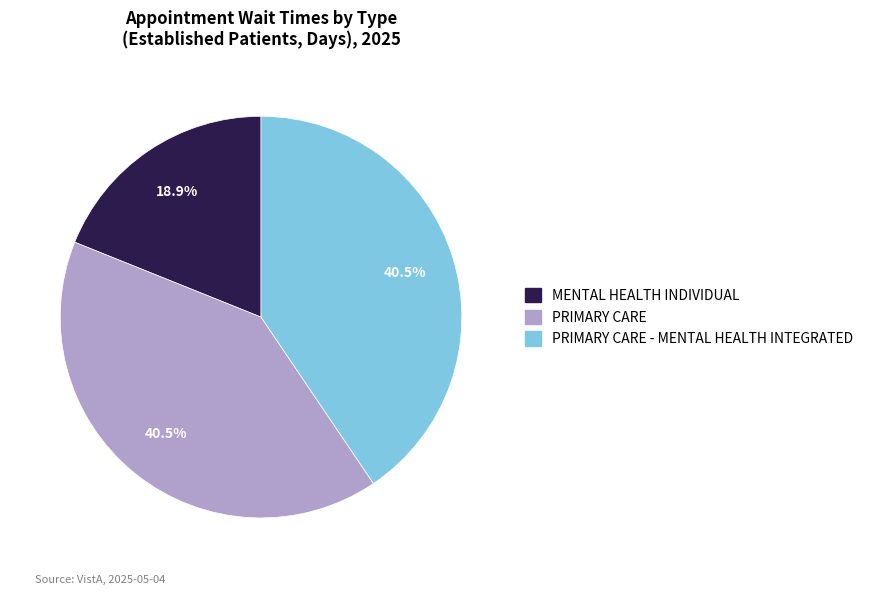

Is there a majority slice in this chart?

No